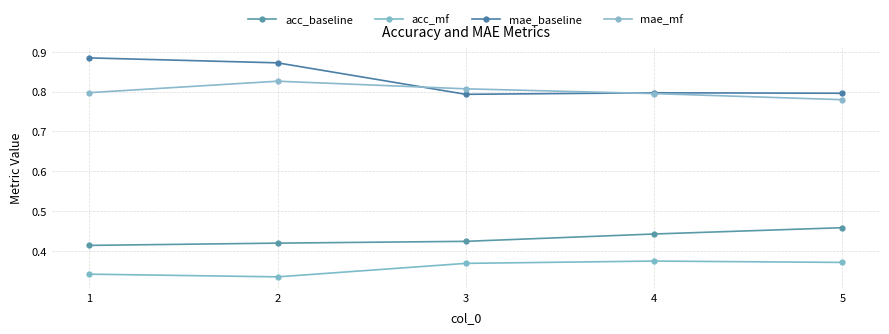

True or false: acc_baseline and mae_baseline intersect in this chart.

False